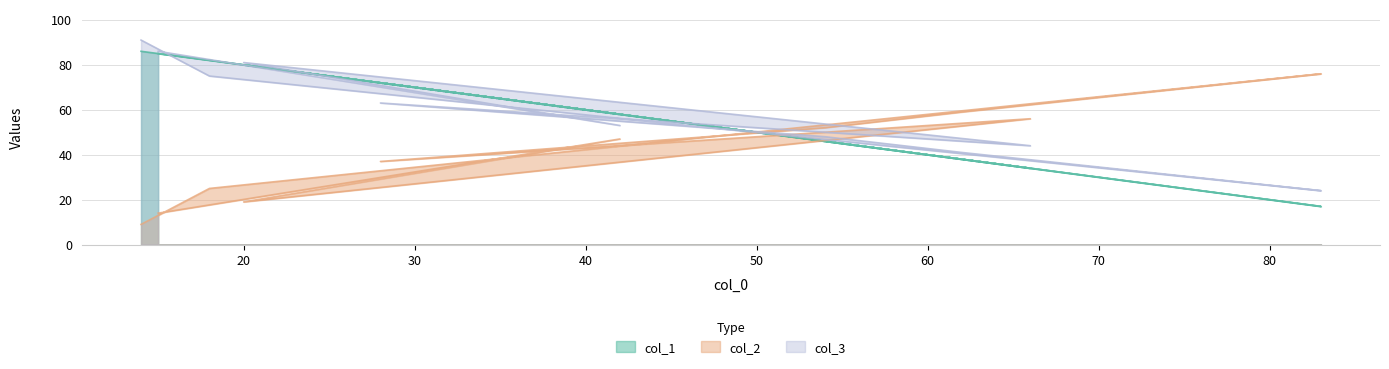

At 60, list the series in order from smallest to largest.

col_1, col_3, col_2